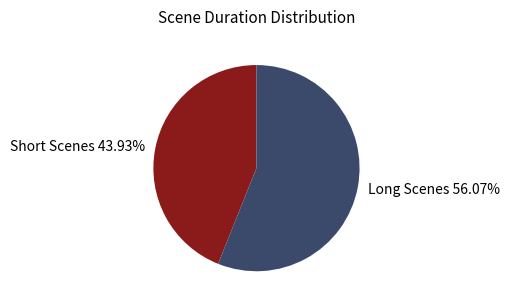

Which category has the biggest portion of the pie?

Long Scenes 56.07%